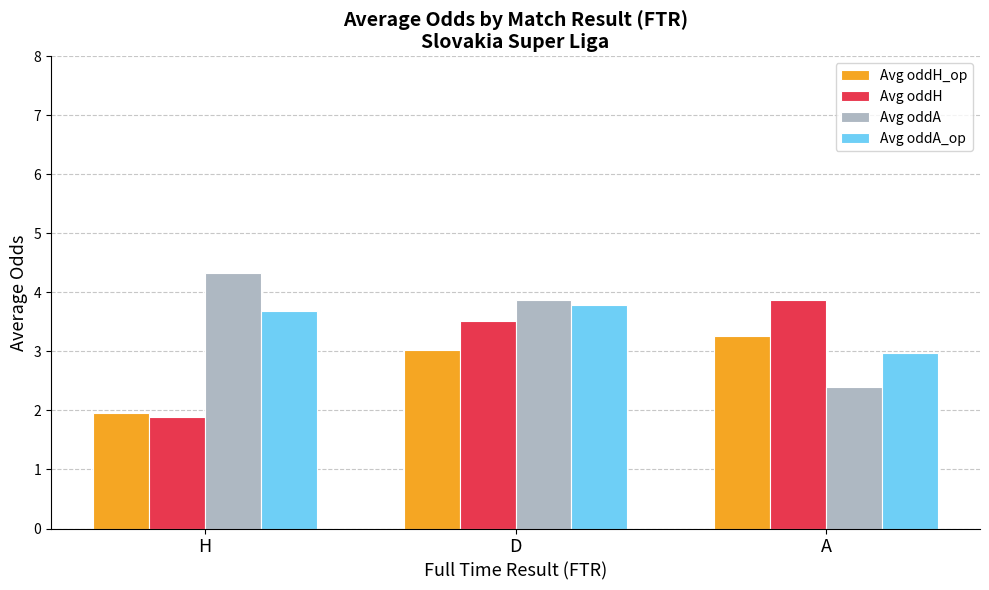

List the labels in order of Avg oddH value, largest first.

A, D, H